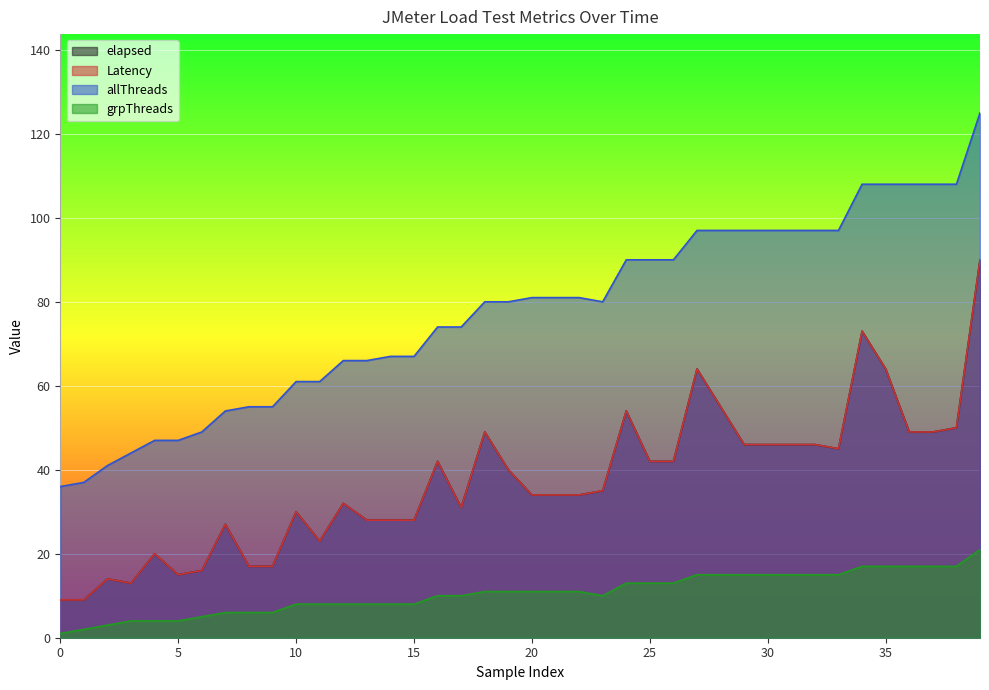

At how many categories does at least one series exceed 35?

40